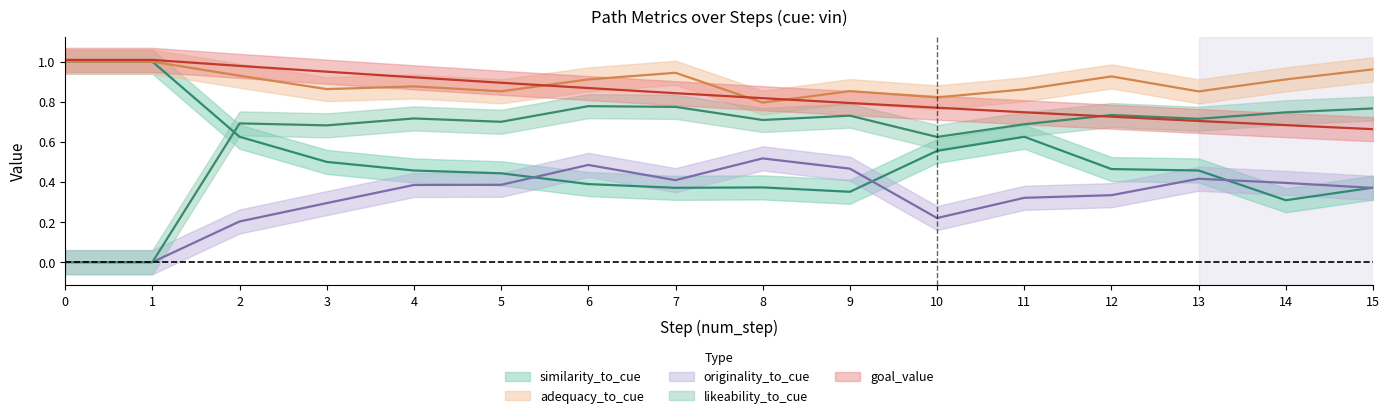

The adequacy_to_cue series shows 1.4 at 3. True or false?

False